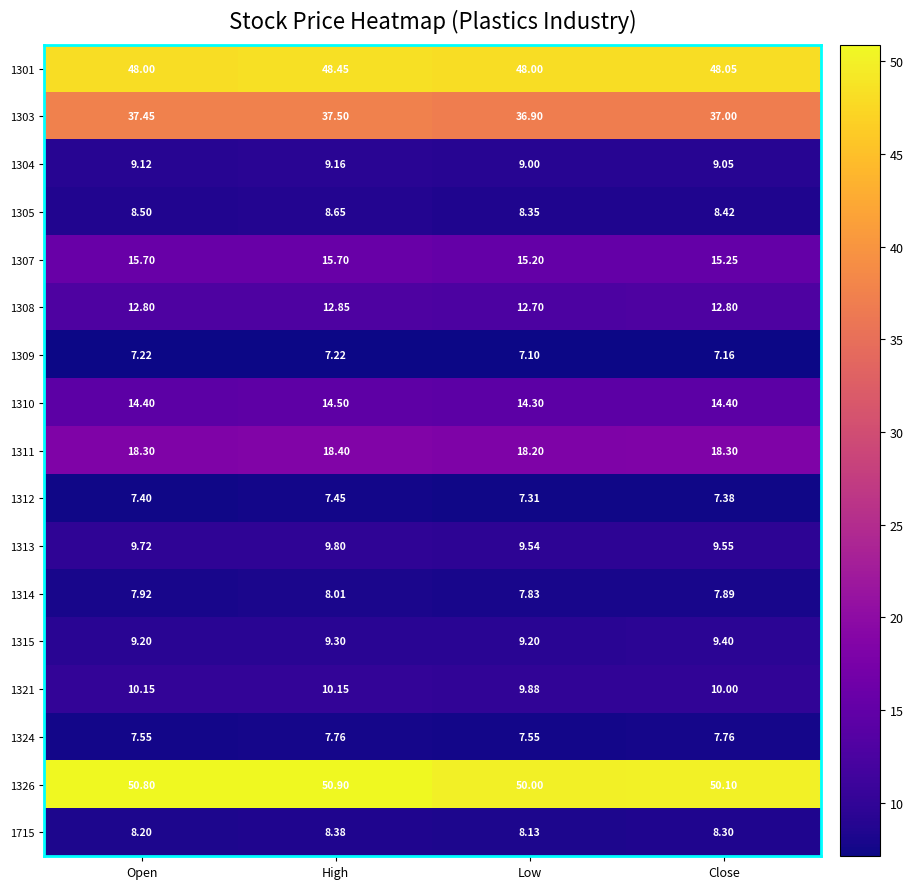

Is the value of 1309 at Open greater than the value of 1310 at Close?

No